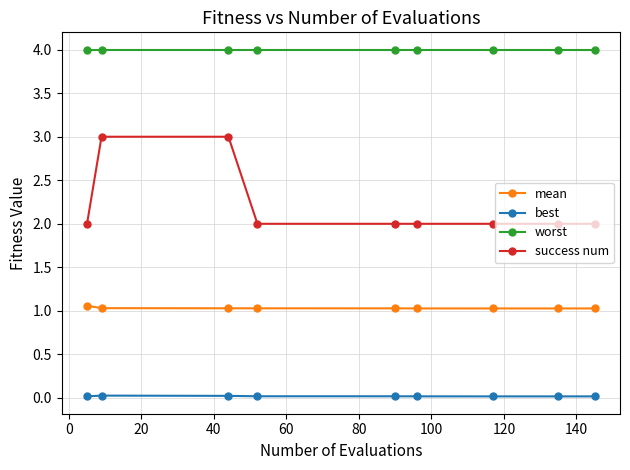

List the series in order of their peak value, lowest first.

best, mean, success num, worst